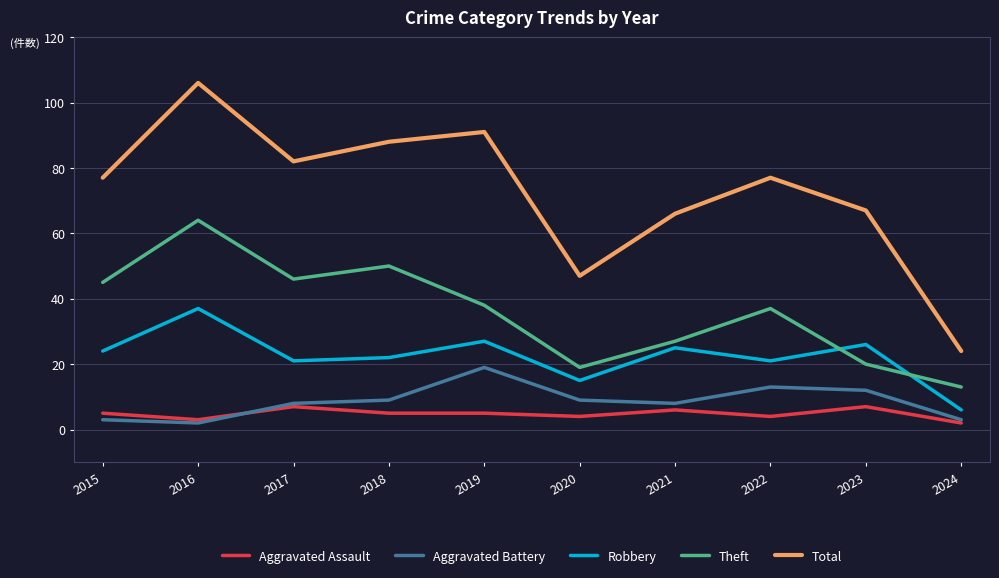

Read the Theft value at 2017.

46